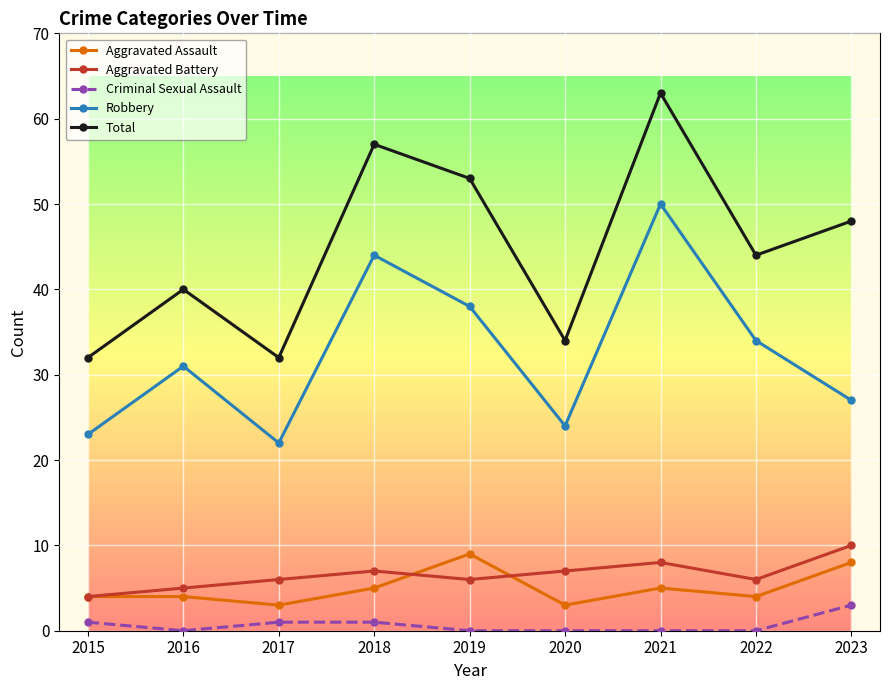

True or false: Robbery and Aggravated Battery cross at least once.

False